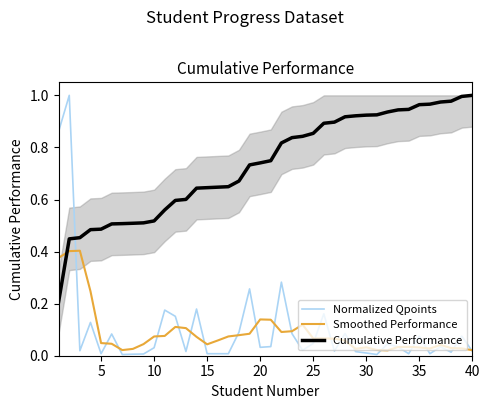

Is this an area chart (filled region under the line)?

No